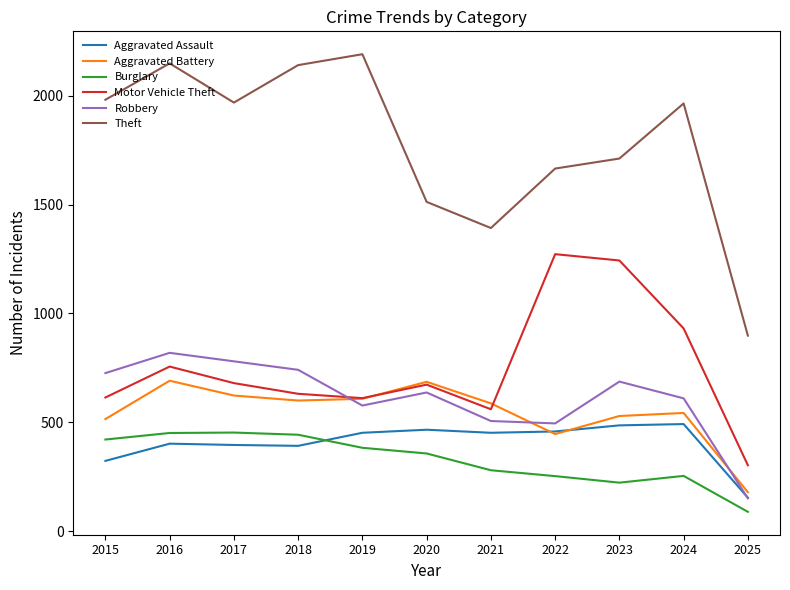

The value of Aggravated Assault at 2022 is 458. True or false?

True